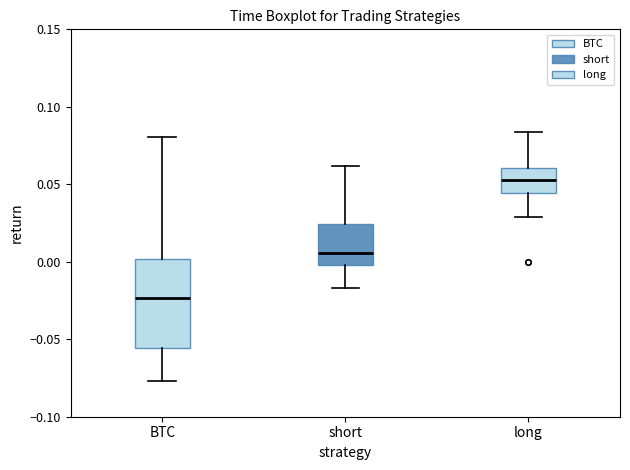

Which box has the lowest median line?

BTC